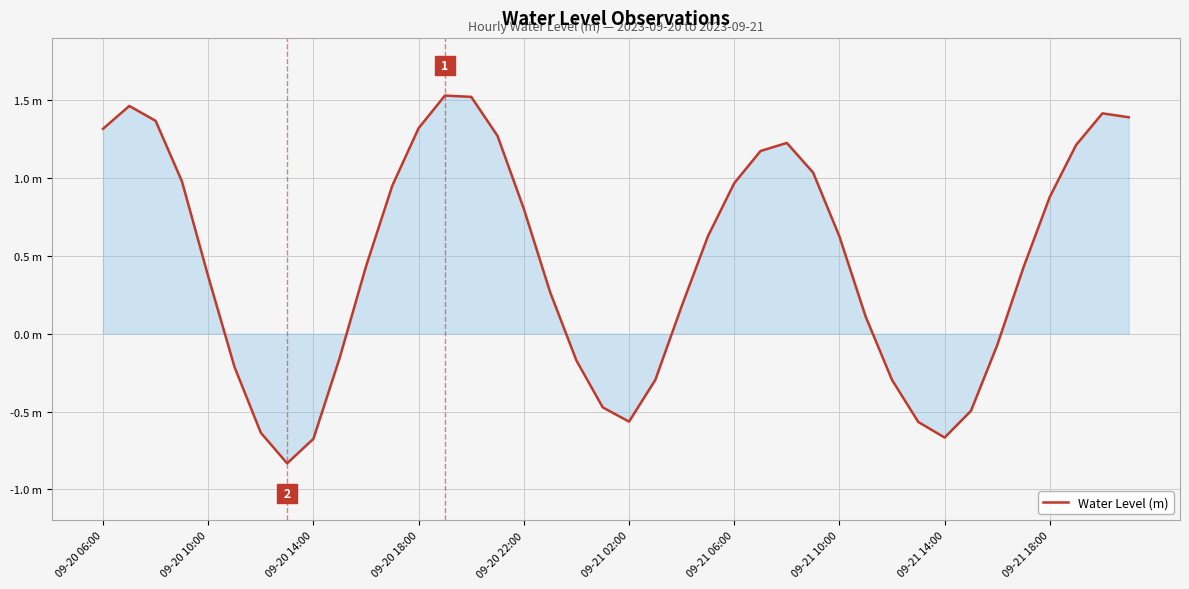

Reading right to left, what are all the values shown in this chart?

1.4	1.4	1.2	0.9	0.4	-0.1	-0.5	-0.7	-0.6	-0.3	0.1	0.6	1.0	1.2	1.2	1.0	0.6	0.2	-0.3	-0.6	-0.5	-0.2	0.3	0.8	1.3	1.5	1.5	1.3	1.0	0.4	-0.2	-0.7	-0.8	-0.6	-0.2	0.4	1.0	1.4	1.5	1.3